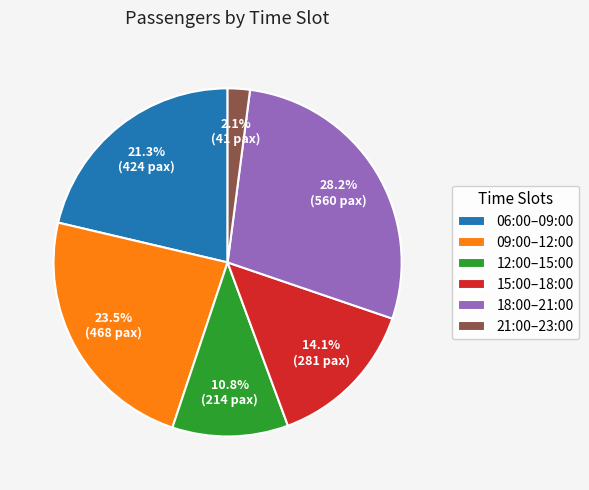

Does 21:00–23:00 represent more than half of the total?

No